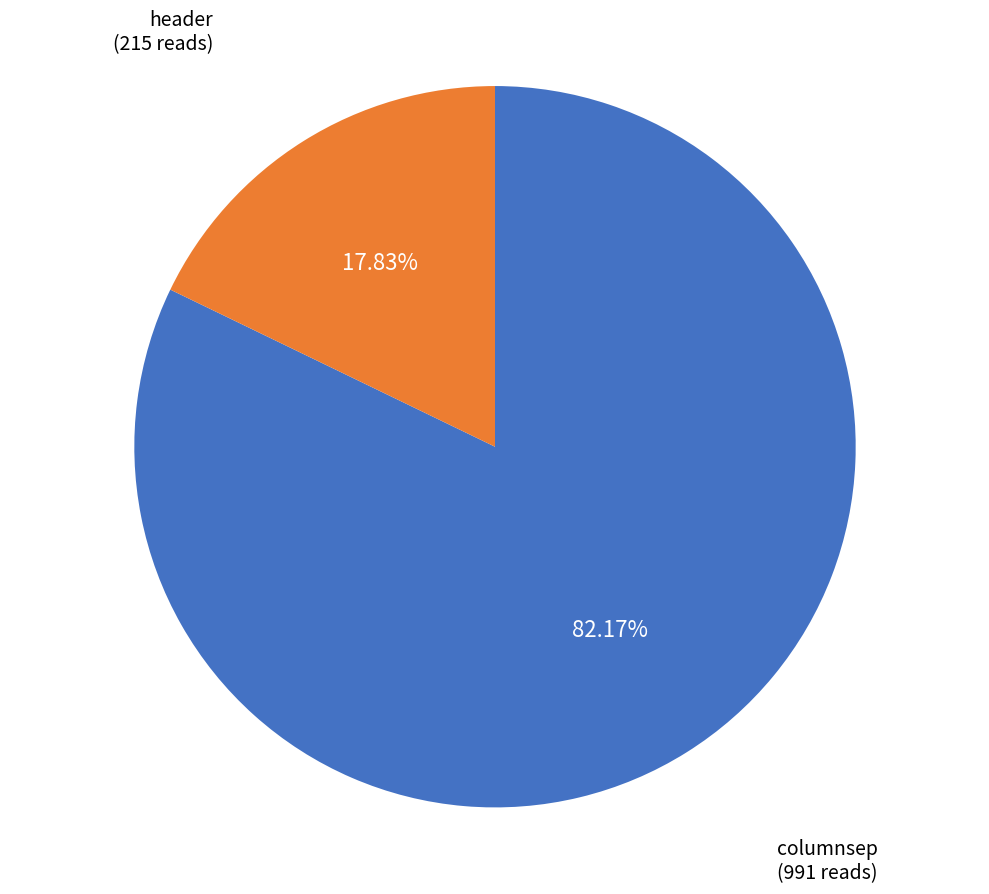

Does any single category account for the majority?

Yes